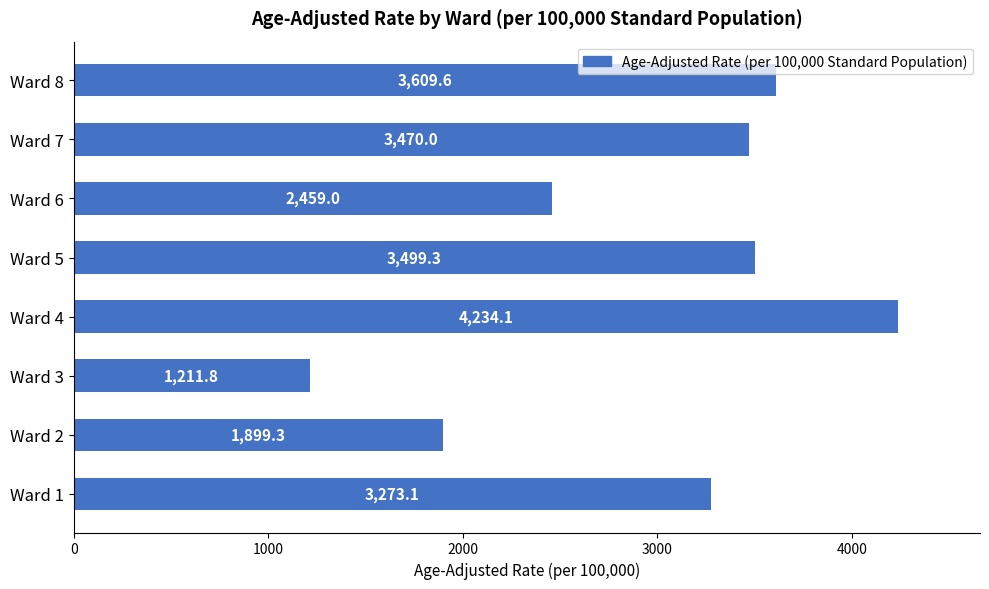

Reading bottom to top, extract all data points from this chart.

Ward 1=3273.1	Ward 2=1899.3	Ward 3=1211.8	Ward 4=4234.1	Ward 5=3499.3	Ward 6=2459.0	Ward 7=3470.0	Ward 8=3609.6